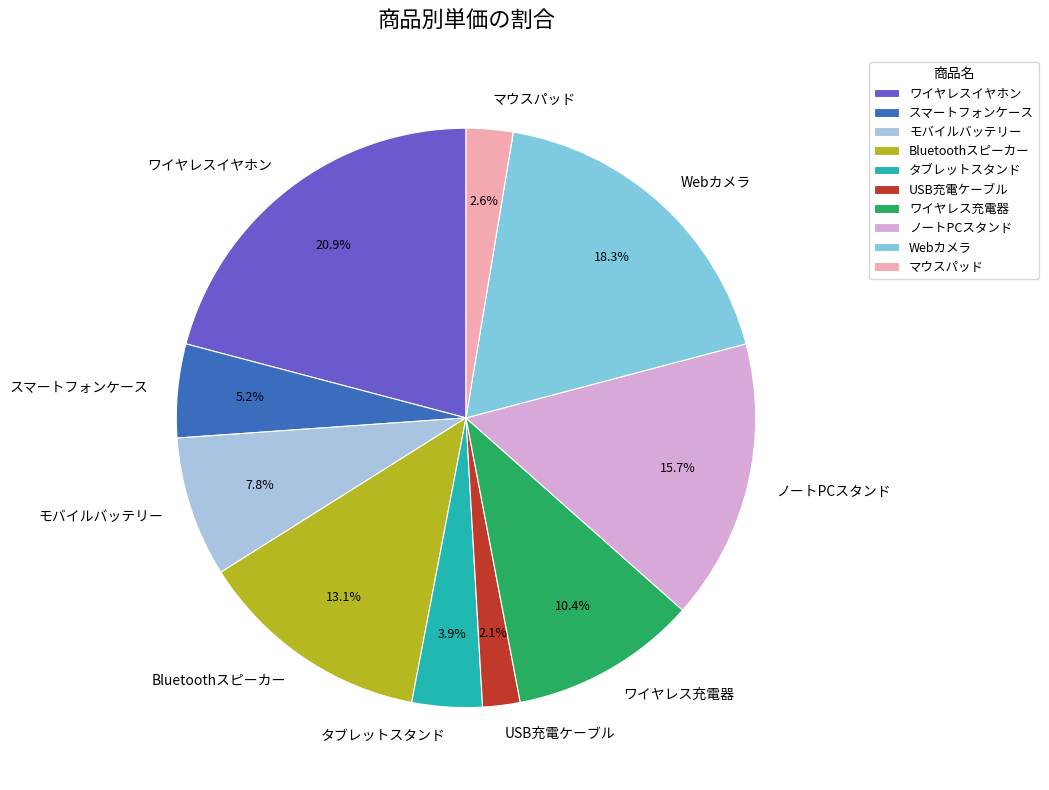

Combined, what portion of the pie is タブレットスタンド and マウスパッド?

6.5%